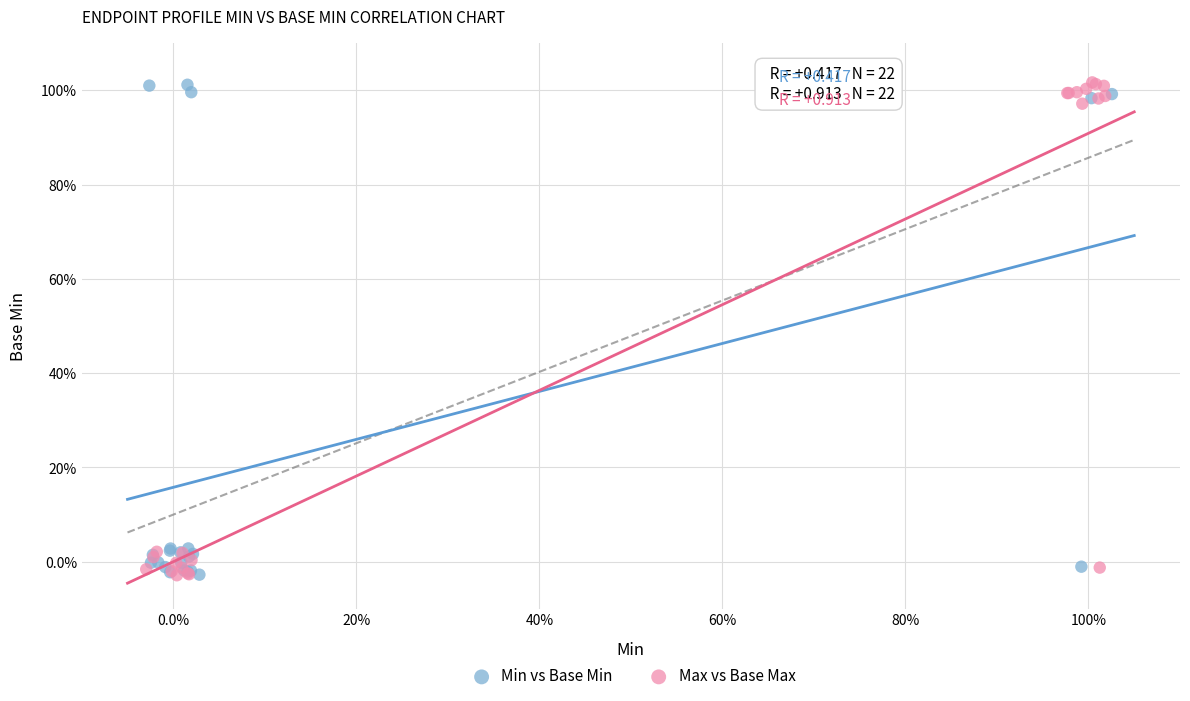

What are all the series names shown in the legend?

Min vs Base Min, Max vs Base Max